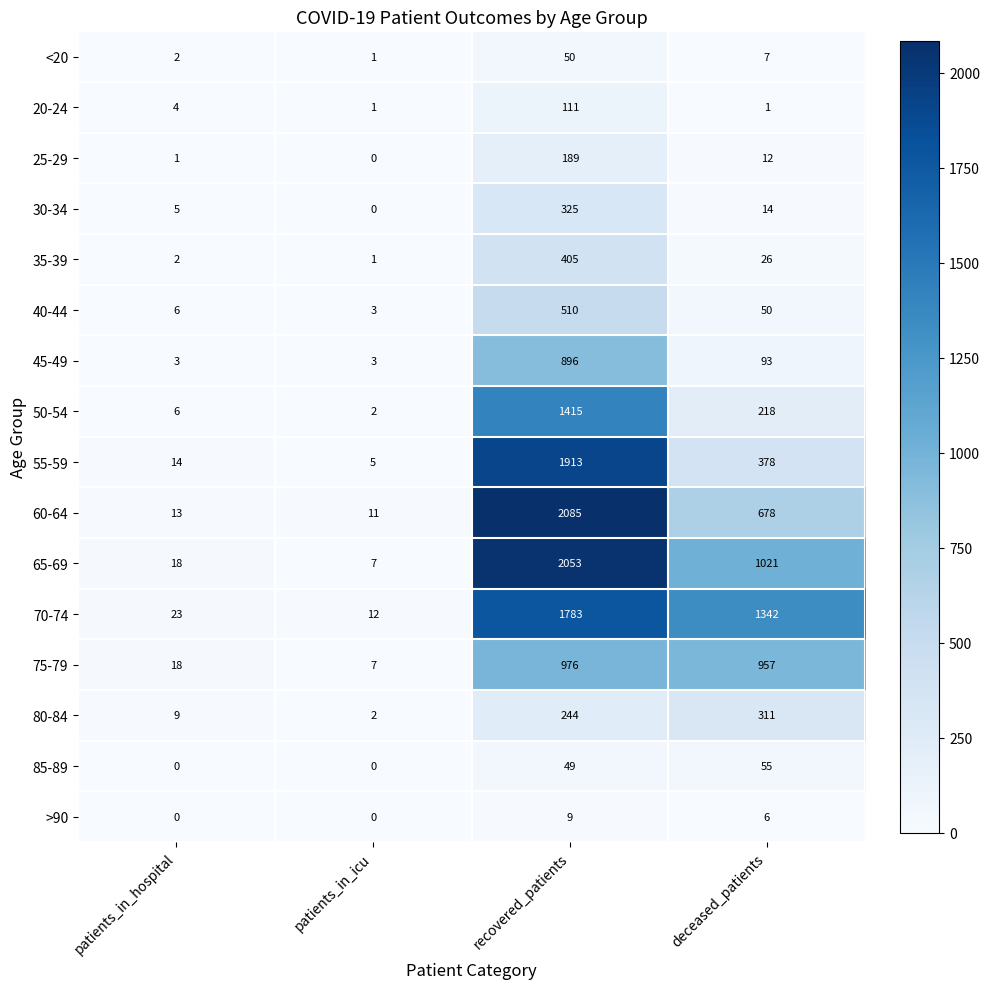

The value of 45-49 at patients_in_hospital is 3. True or false?

True